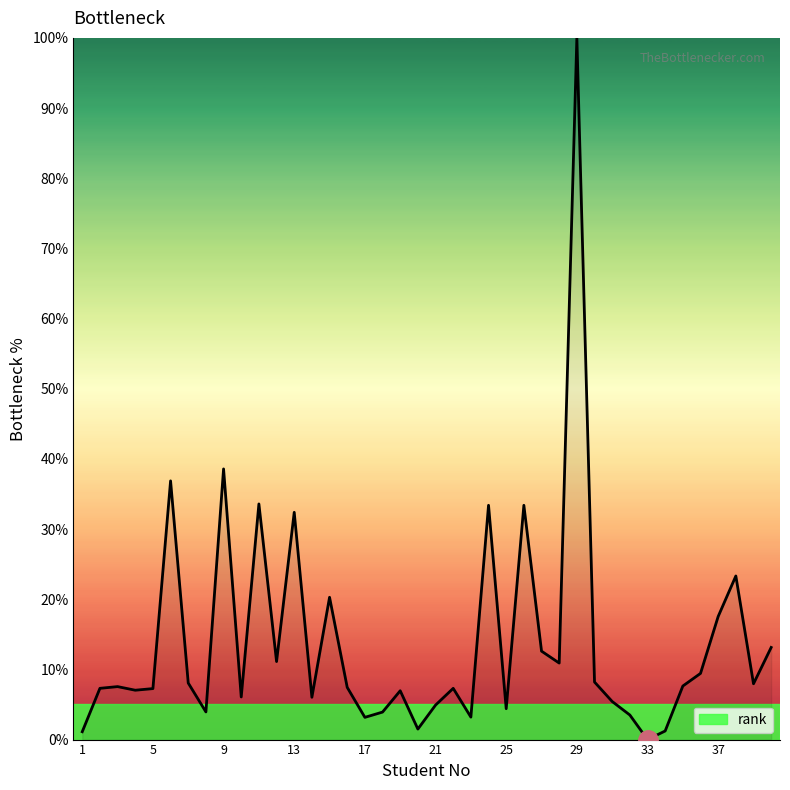

What is the difference between the maximum and minimum values?

100.0